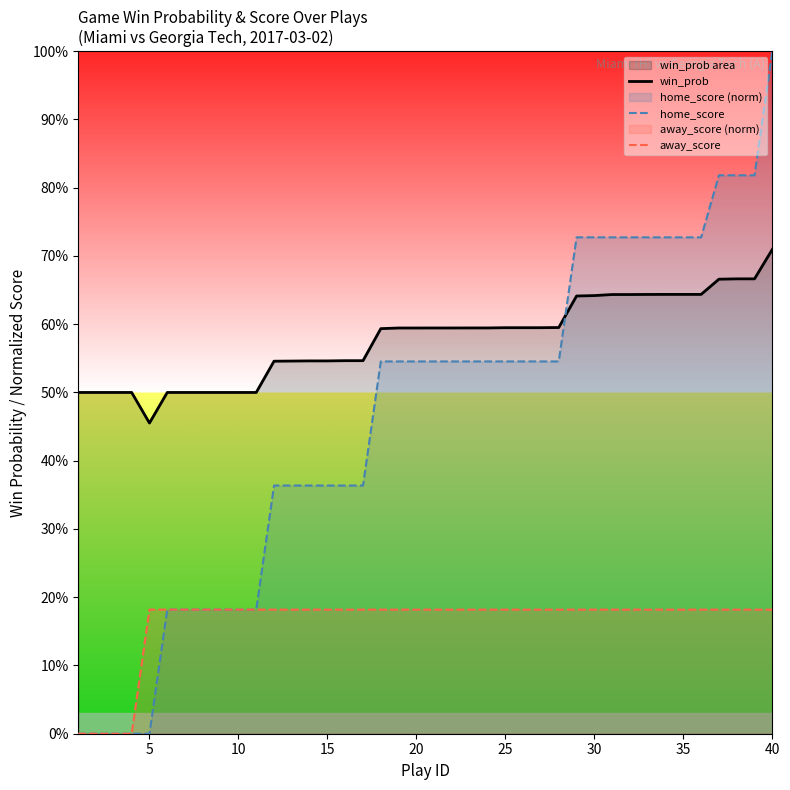

Reading left to right, what are all the values shown in this chart?

win_prob: 0.5	0.5	0.5	0.5	0.5	0.5	0.5	0.5	0.5	0.5	0.5	0.5	0.5	0.5	0.5	0.5	0.5	0.6	0.6	0.6	0.6	0.6	0.6	0.6	0.6	0.6	0.6	0.6	0.6	0.6	0.6	0.6	0.6	0.6	0.6	0.6	0.7	0.7	0.7	0.7
home_score: 0.0	0.0	0.0	0.0	0.0	0.2	0.2	0.2	0.2	0.2	0.2	0.4	0.4	0.4	0.4	0.4	0.4	0.5	0.5	0.5	0.5	0.5	0.5	0.5	0.5	0.5	0.5	0.5	0.7	0.7	0.7	0.7	0.7	0.7	0.7	0.7	0.8	0.8	0.8	1.0
away_score: 0.0	0.0	0.0	0.0	0.2	0.2	0.2	0.2	0.2	0.2	0.2	0.2	0.2	0.2	0.2	0.2	0.2	0.2	0.2	0.2	0.2	0.2	0.2	0.2	0.2	0.2	0.2	0.2	0.2	0.2	0.2	0.2	0.2	0.2	0.2	0.2	0.2	0.2	0.2	0.2